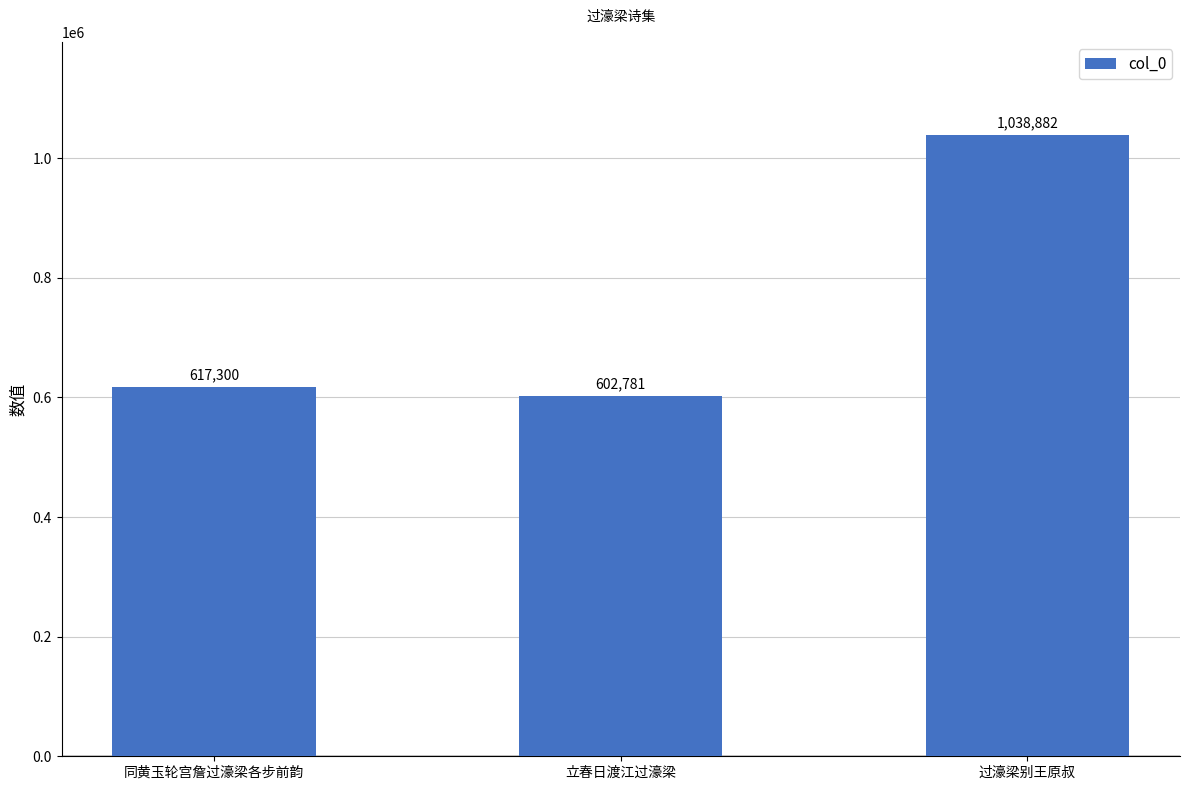

The value at 立春日渡江过濠梁 is 602781. True or false?

True